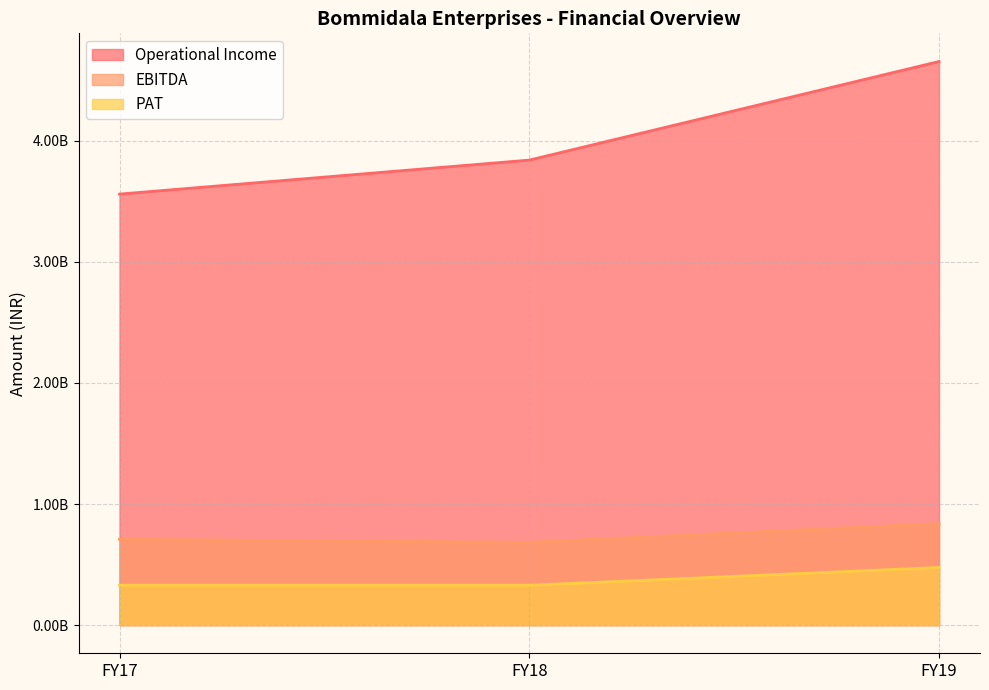

Which series has the largest total across all categories?

Operational Income